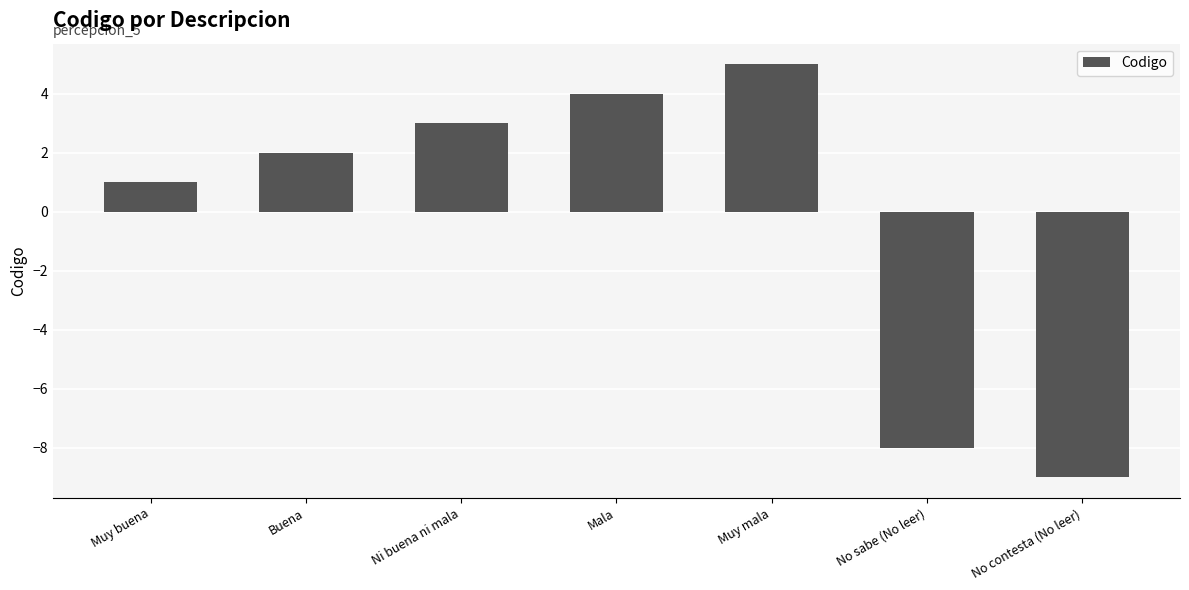

True or false: the data shows 2 at Muy buena.

False